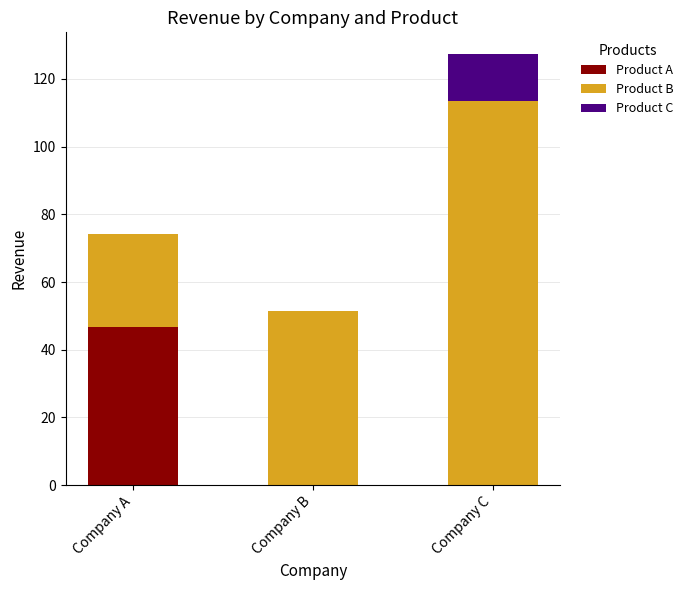

What is the total value across all series at Company C?

127.4